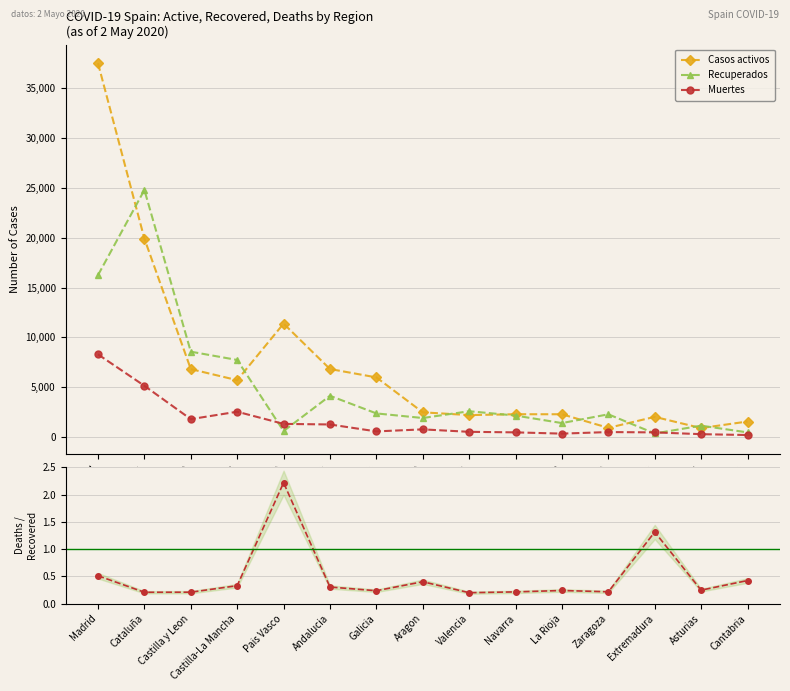

Rank the series at Castilla y Leon from highest to lowest value.

Recuperados, Casos activos, Muertes, Muertes/Recuperados